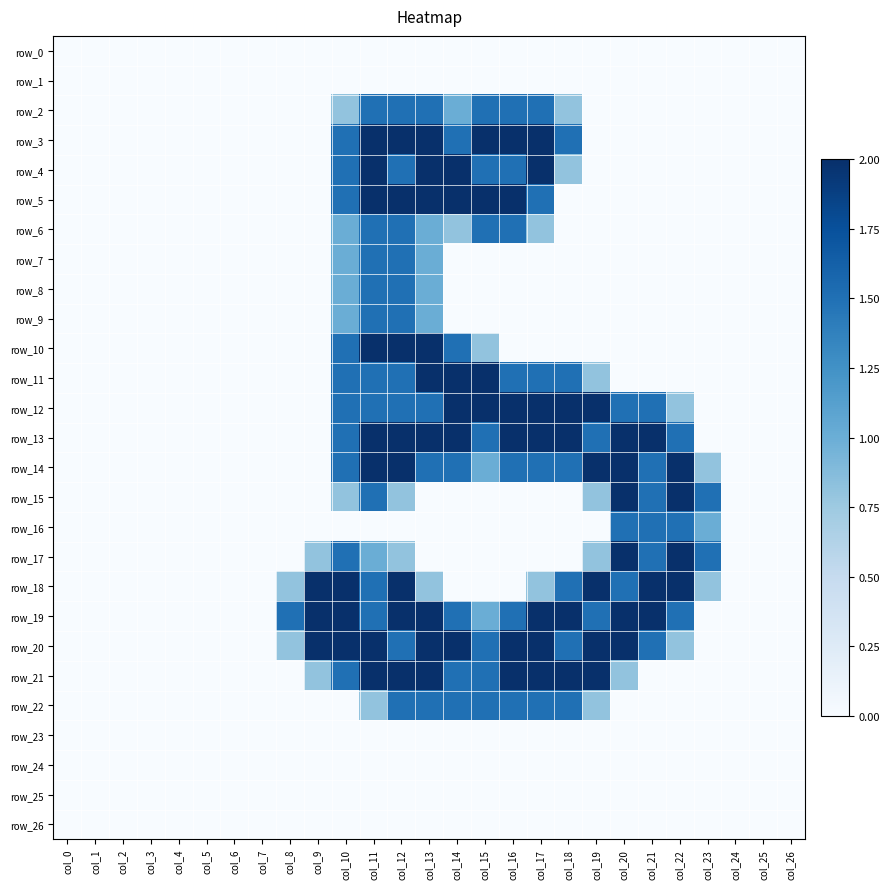

At which category does the chart reach its minimum across all series?

col_0